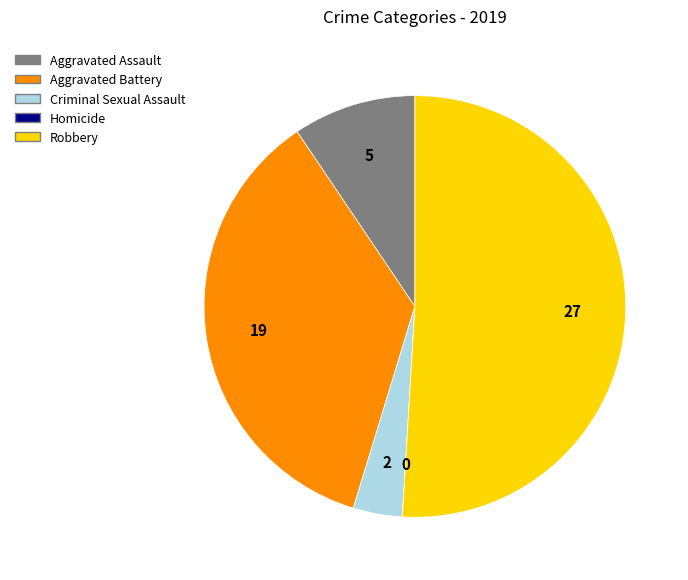

Combined, do Aggravated Assault and Criminal Sexual Assault account for over 50%?

No